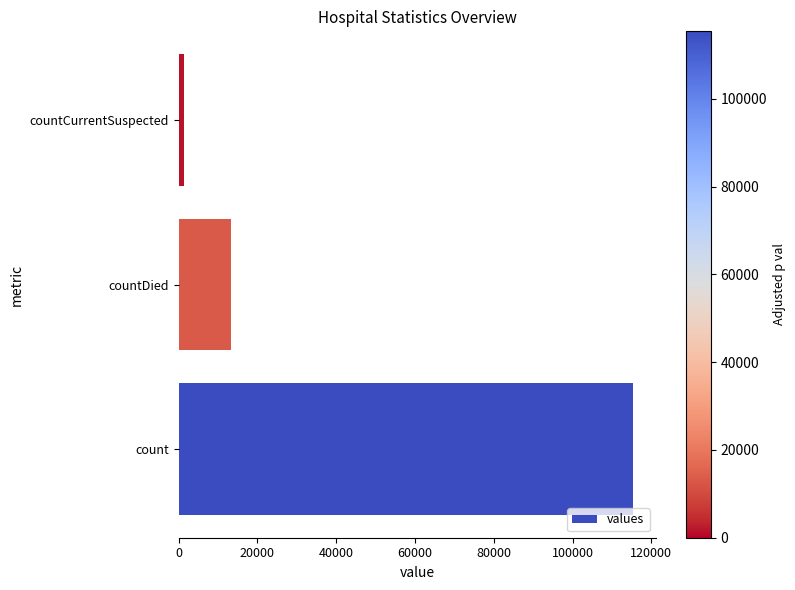

What is the average value?

43368